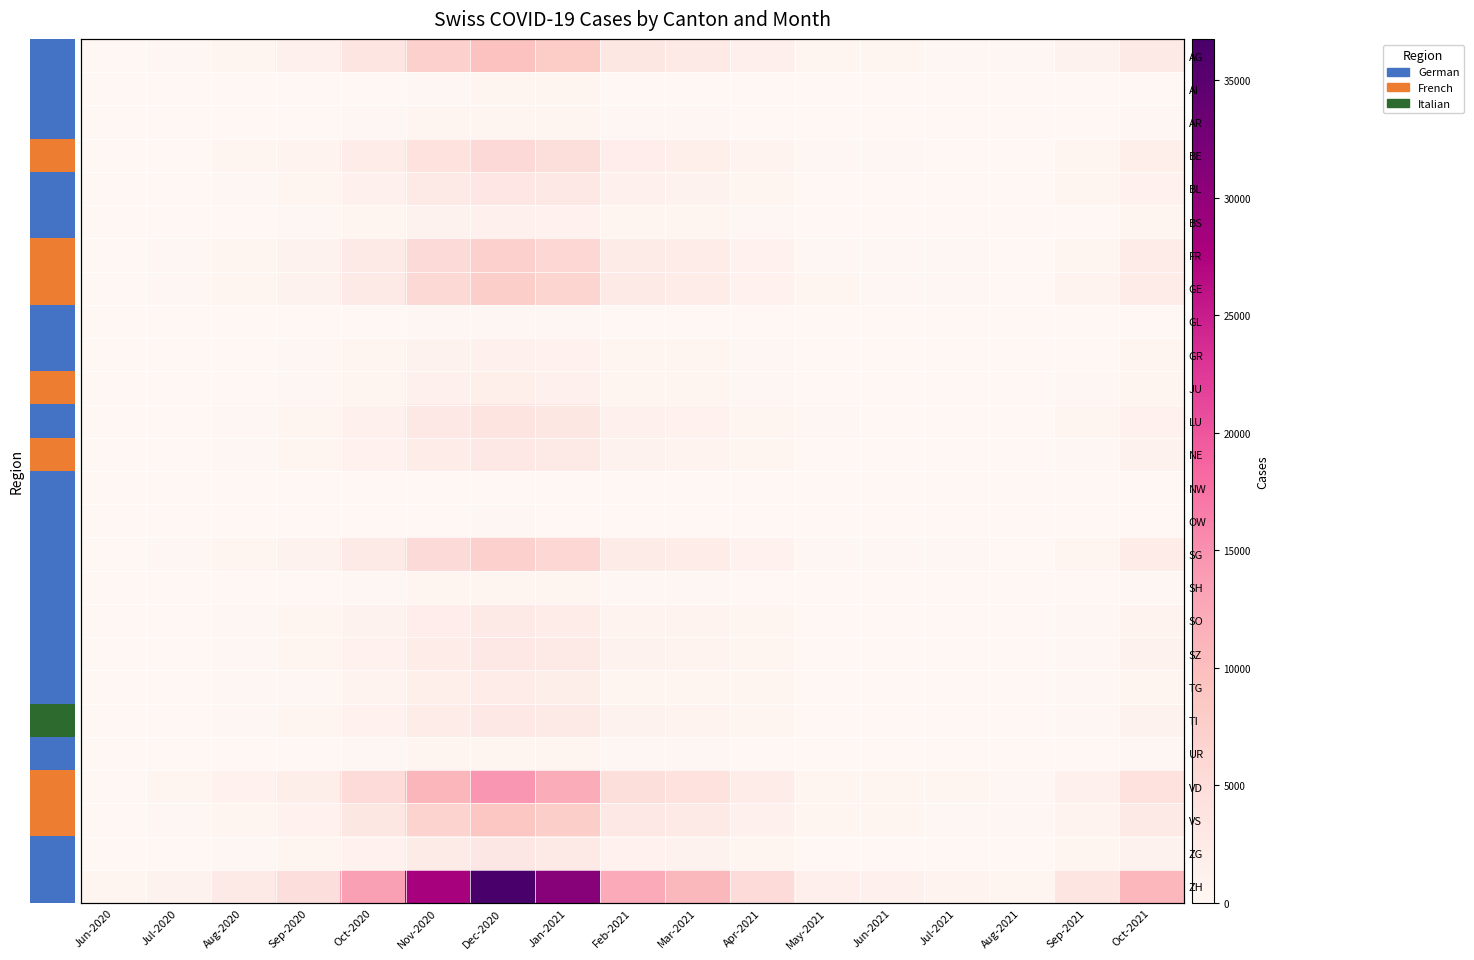

Which category has the highest value in the ZH series?

Dec-2020